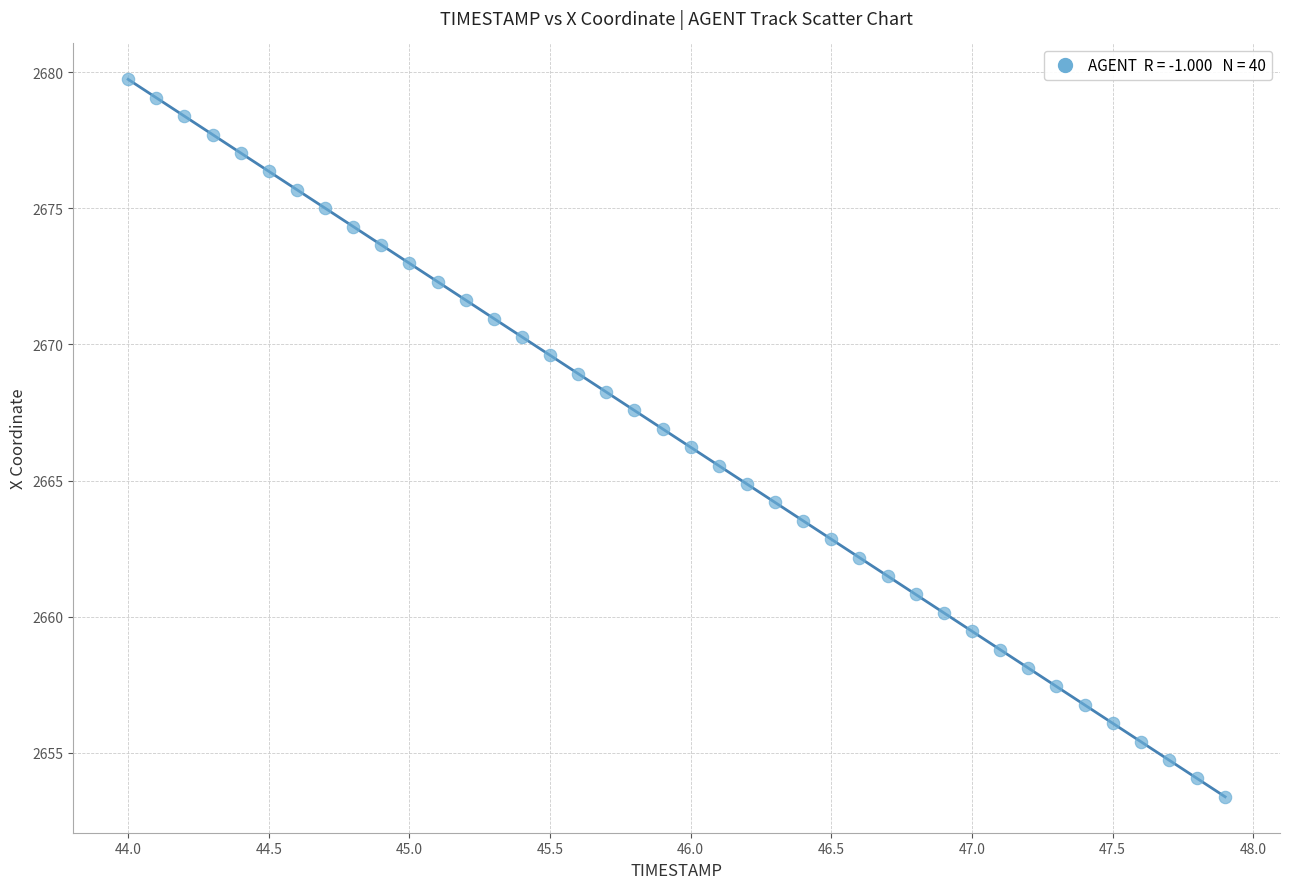

What is the range of X values (max minus min)?

3.9